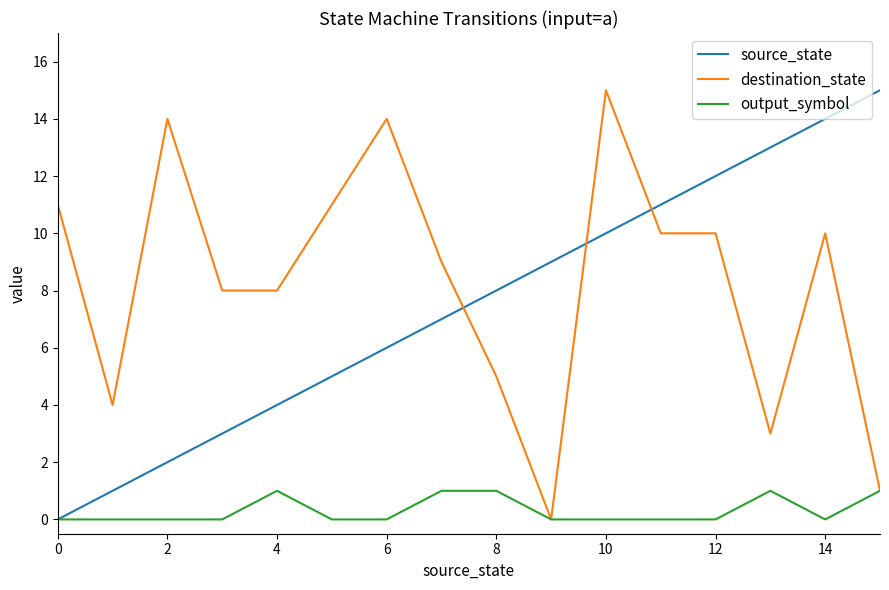

True or false: source_state and destination_state cross at least once.

True